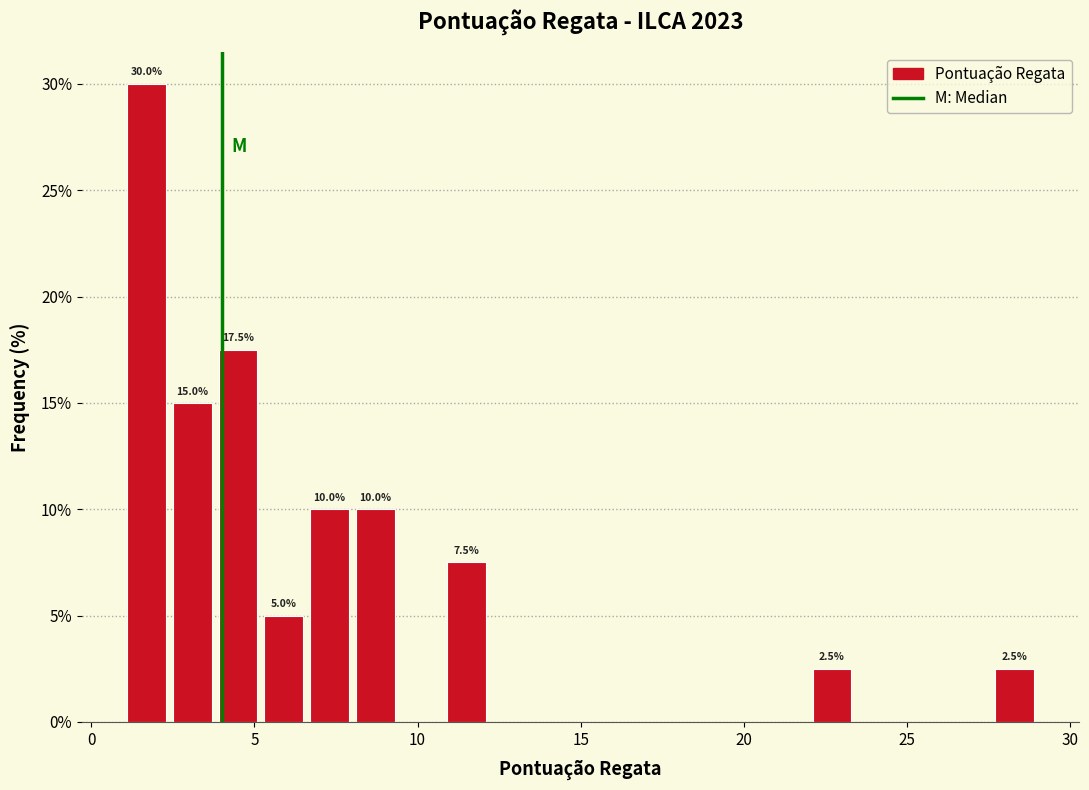

Read against the x-axis, roughly where is the centre of the tallest bar?

1.5